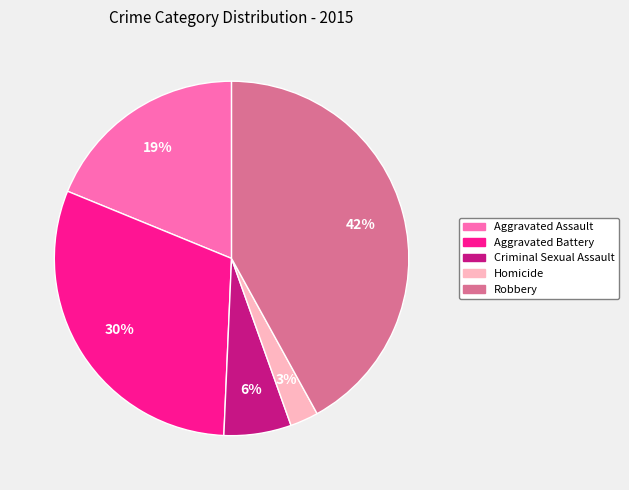

What is the ratio of the value at Robbery to the value at Aggravated Battery?

1.4